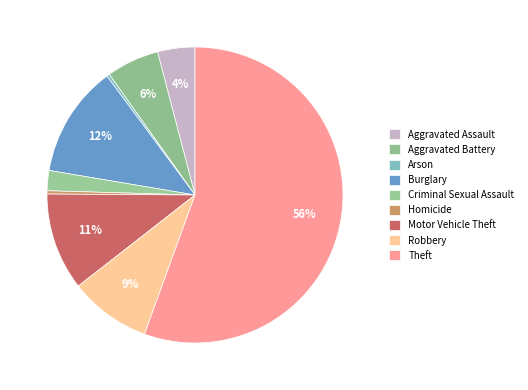

To the nearest percent, what is the difference between the Motor Vehicle Theft and Robbery slice percentages?

2%